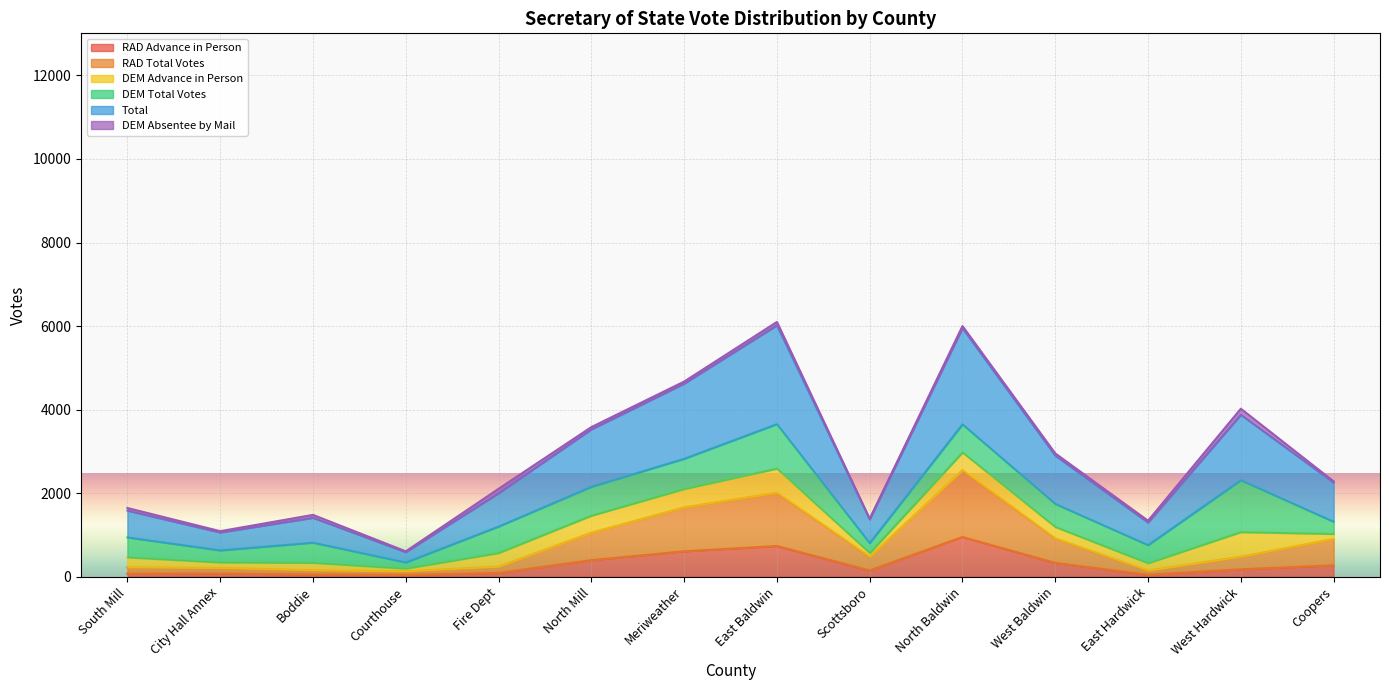

Rank the categories by RAD Total Votes value from lowest to highest.

Courthouse, East Hardwick, Boddie, City Hall Annex, South Mill, Fire Dept, Scottsboro, West Hardwick, Coopers, West Baldwin, North Mill, Meriweather, East Baldwin, North Baldwin